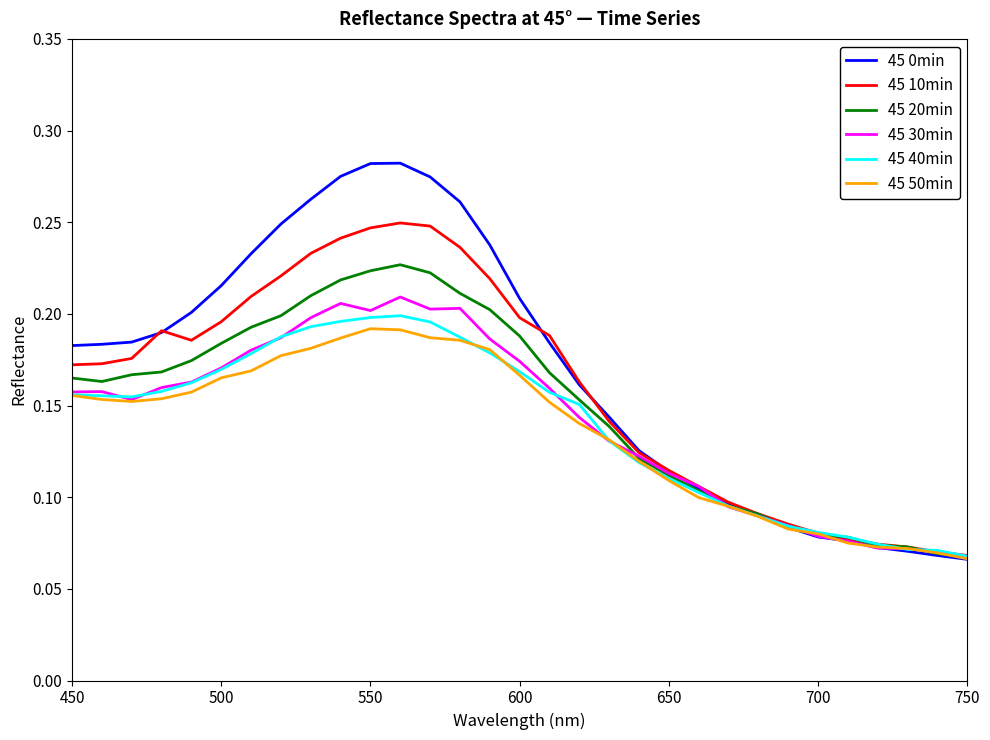

How many 45 40min values are between 0 and 1?

31